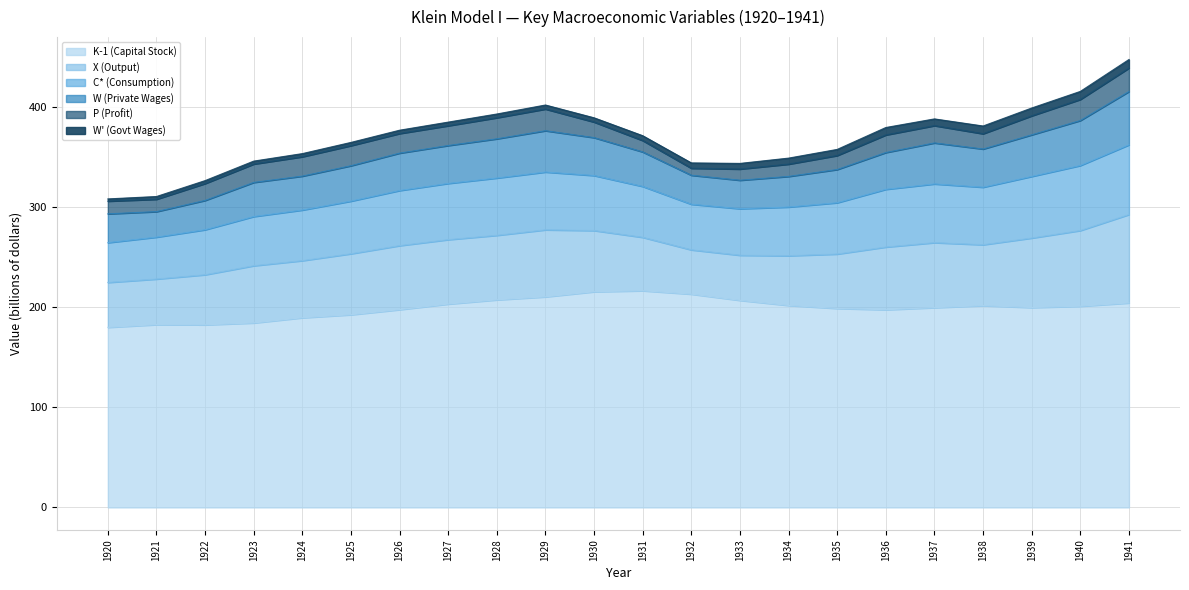

Which series has the widest spread of values?

X (Output)